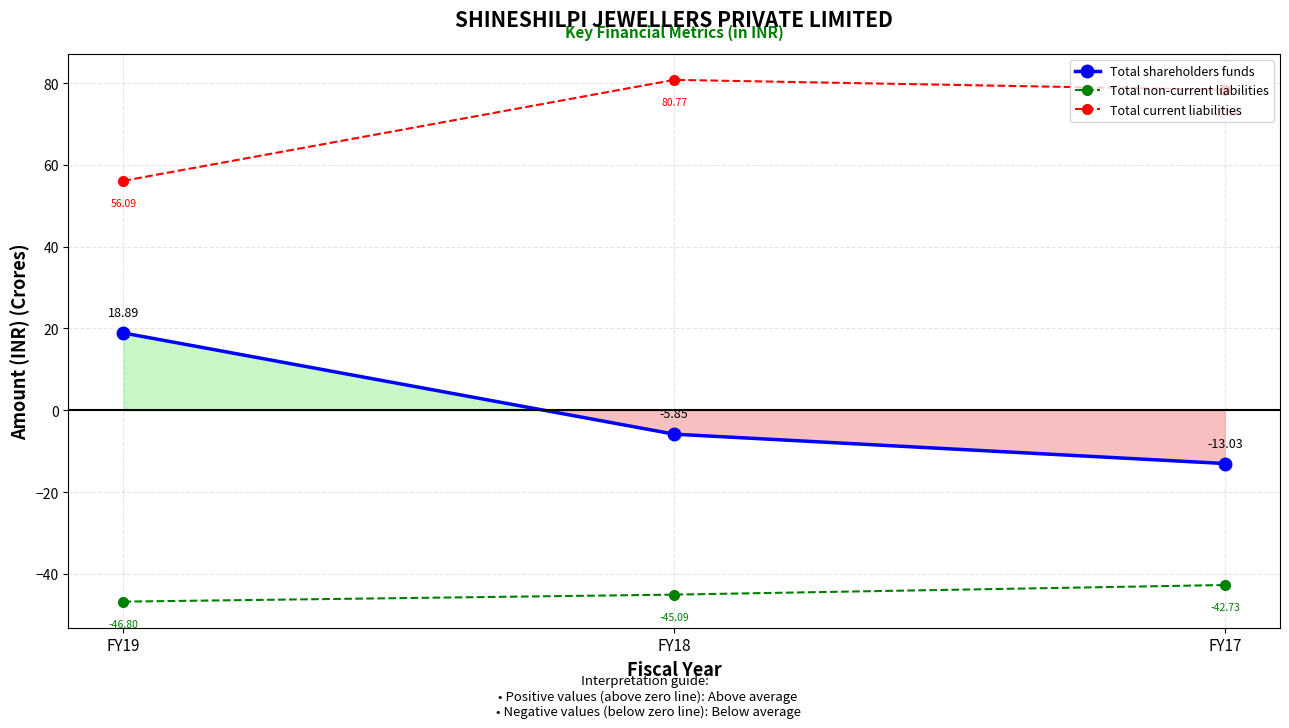

Reading left to right, transcribe all the data shown in this chart.

Total shareholders funds: FY19=18.9	FY18=-5.9	FY17=-13.0
Total non-current liabilities: FY19=-46.8	FY18=-45.1	FY17=-42.7
Total current liabilities: FY19=56.1	FY18=80.8	FY17=78.3